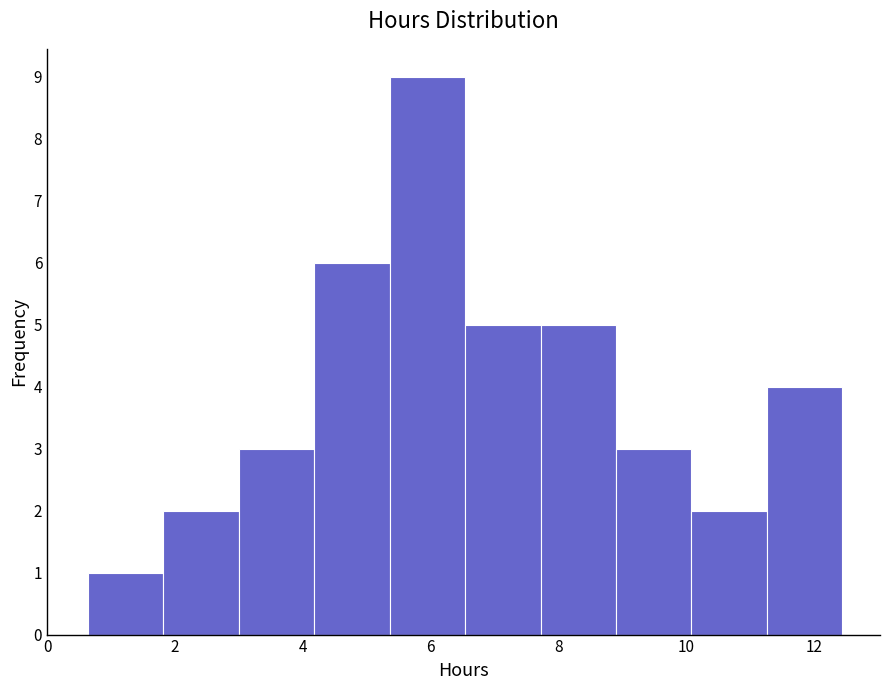

Reading left to right, list every bar in this chart as the range it spans on the x-axis followed by its height. Neither the bar edges nor the heights are printed on the chart, so give them approximately, as read against the axes.

0.6 to 1.8: 1
1.8 to 3.0: 2
3.0 to 4.2: 3
4.2 to 5.4: 6
5.4 to 6.6: 9
6.6 to 7.8: 5
7.8 to 8.8: 5
8.8 to 10.0: 3
10.0 to 11.2: 2
11.2 to 12.4: 4